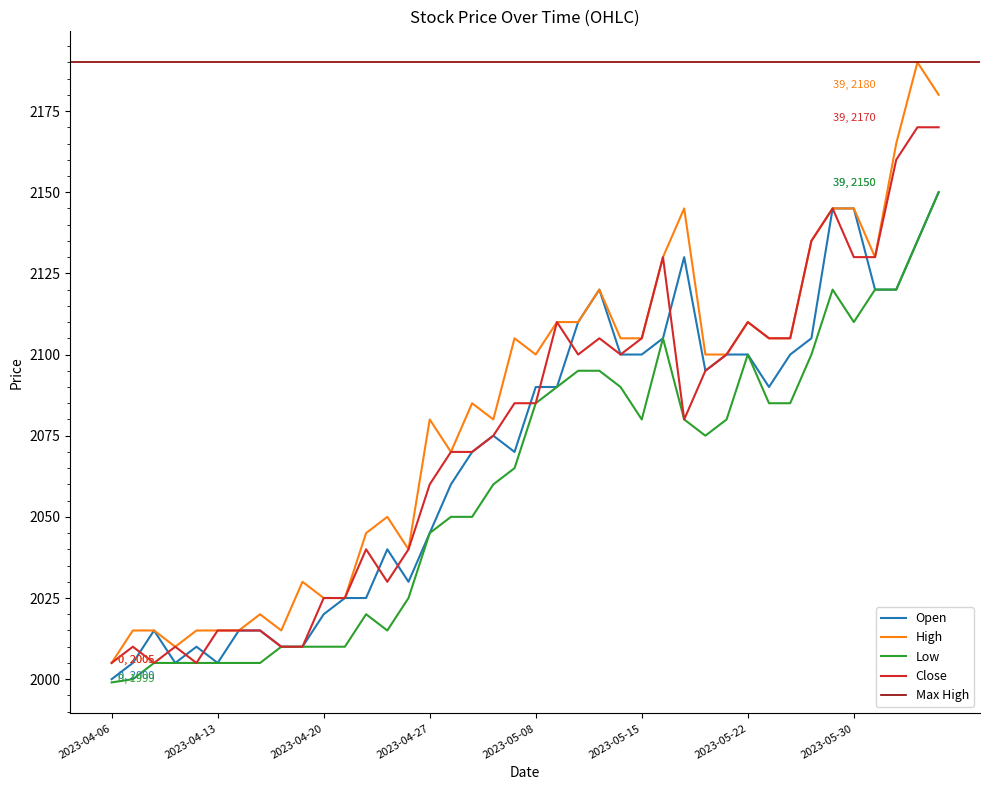

At which label does High first exceed 2100?

2023-05-04